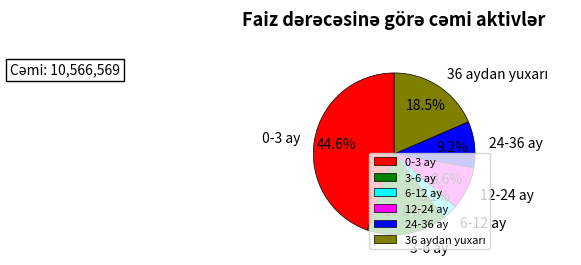

Combined, what portion of the pie is 6-12 ay and 3-6 ay?

19.1%